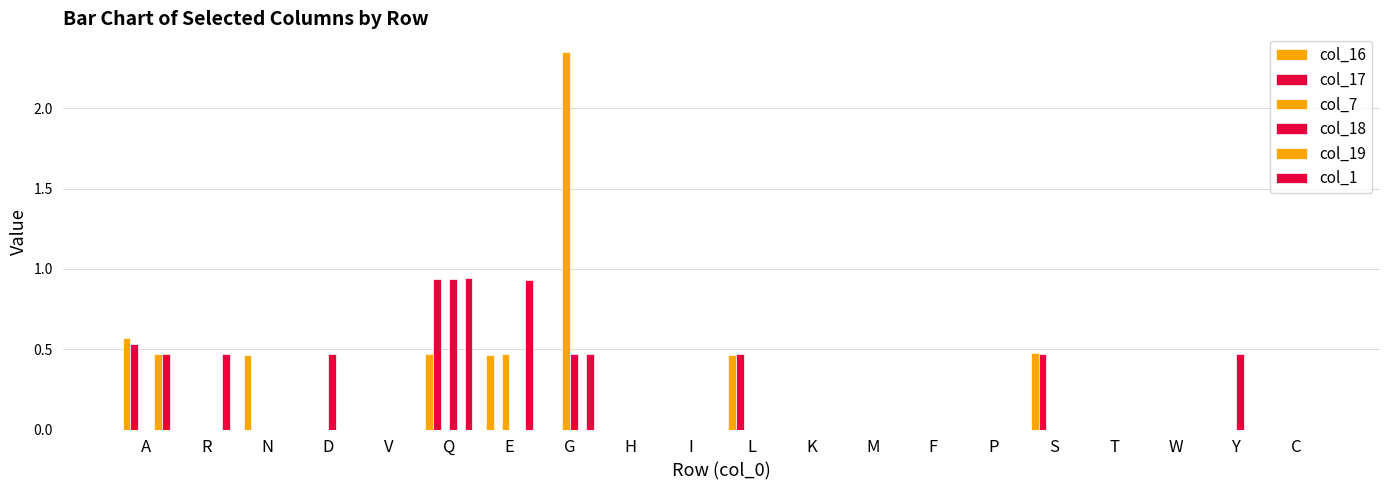

Are the bars horizontal?

No